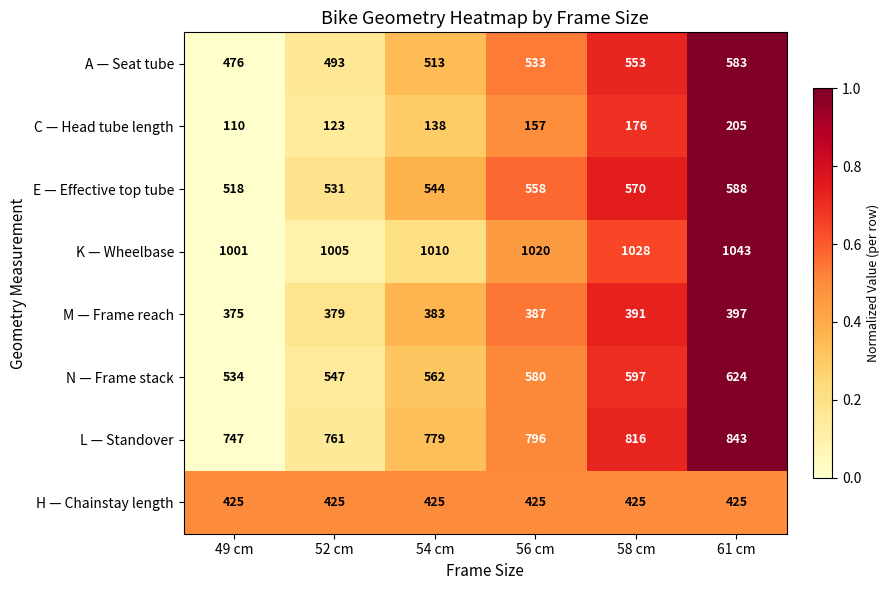

What is the spread (max minus min) of values at 56 cm?

863